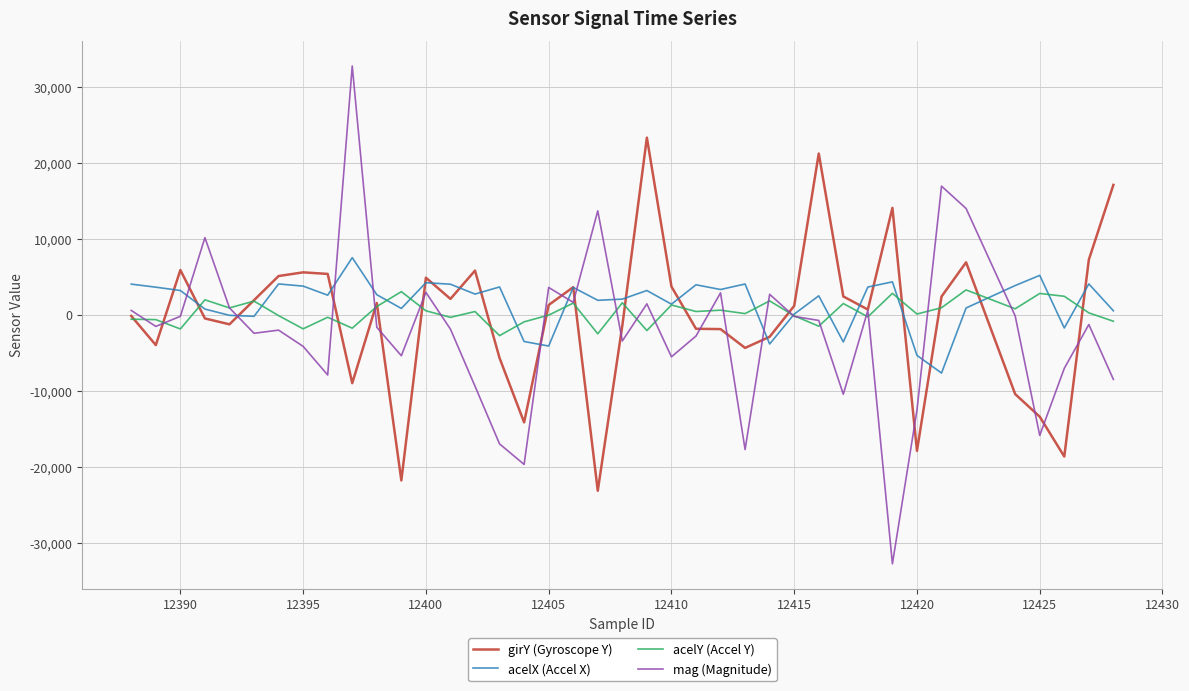

Which series has the widest spread of values?

mag (Magnitude)